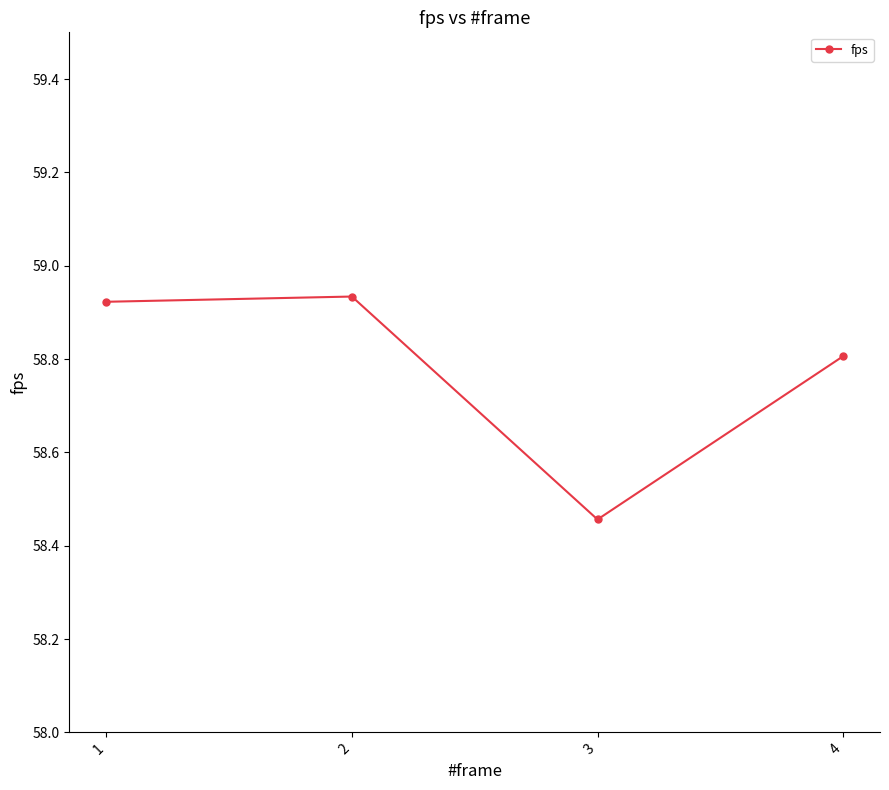

What is the sum of all values?

235.1